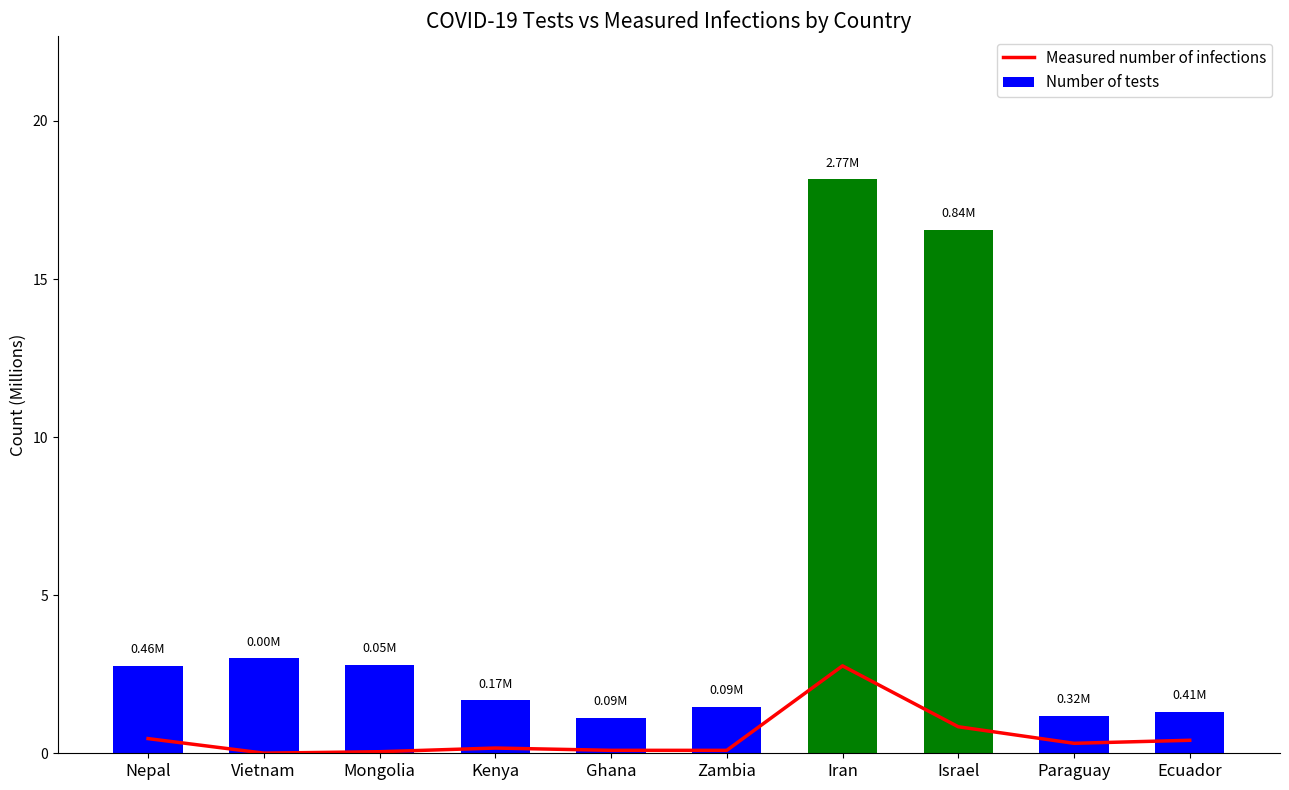

What is the label of the 4th bar from the left?

Kenya